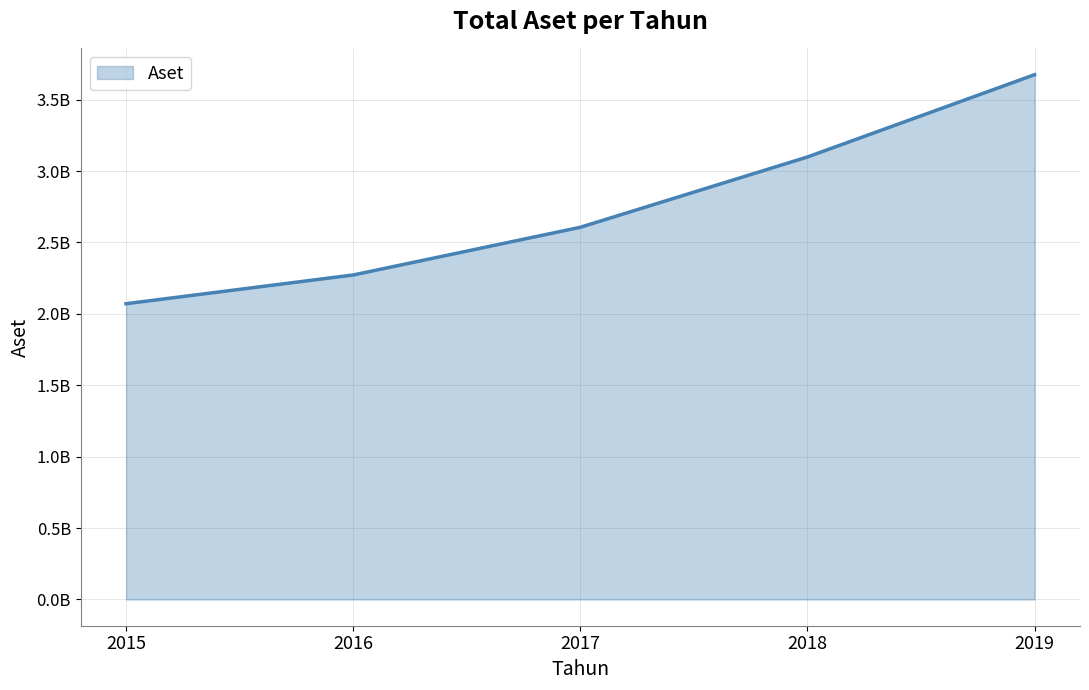

Which category has the lowest value across all series?

2015